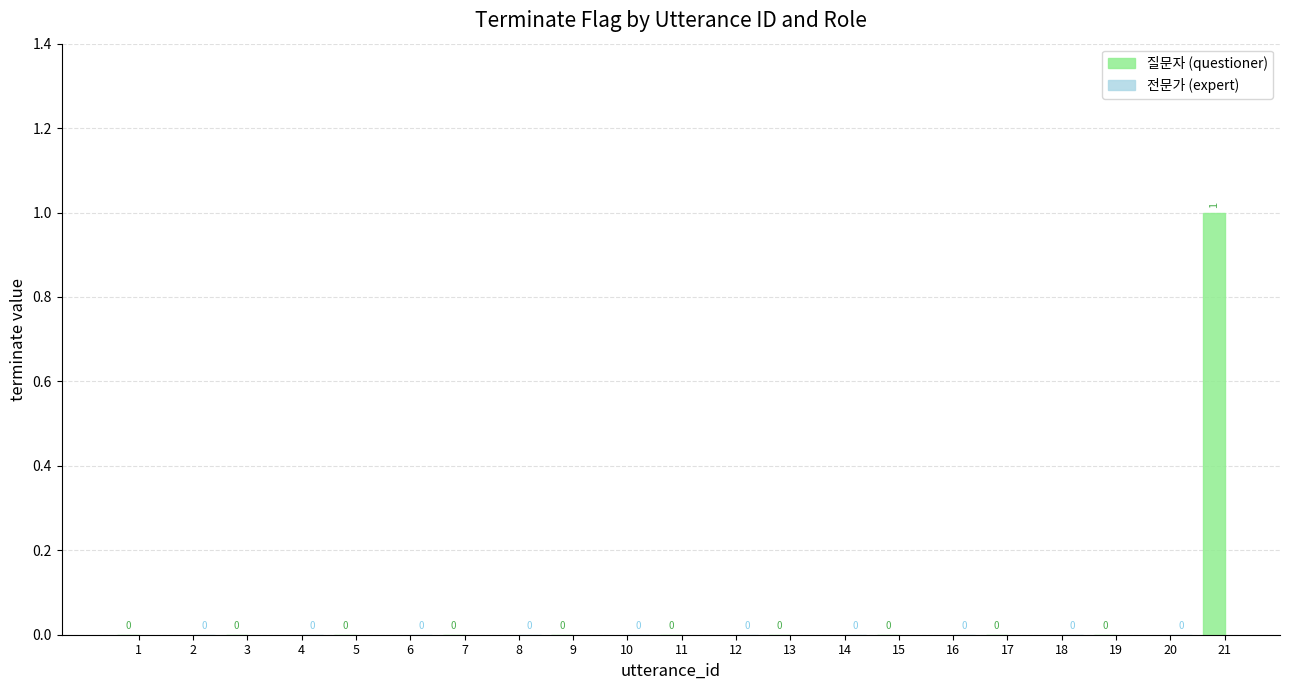

At which category does the chart reach its peak across all series?

21